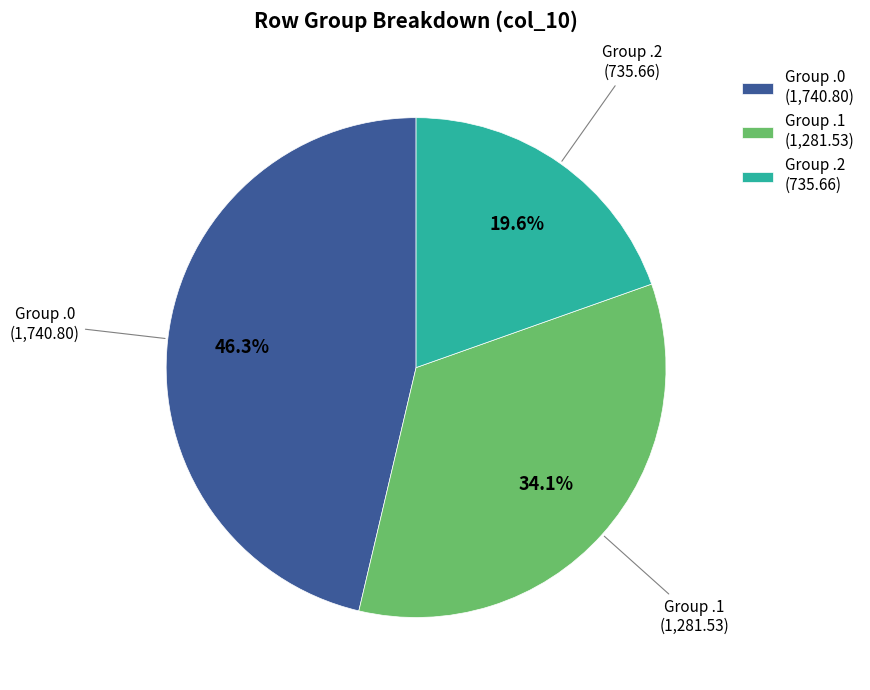

How many segments does this pie chart have?

3